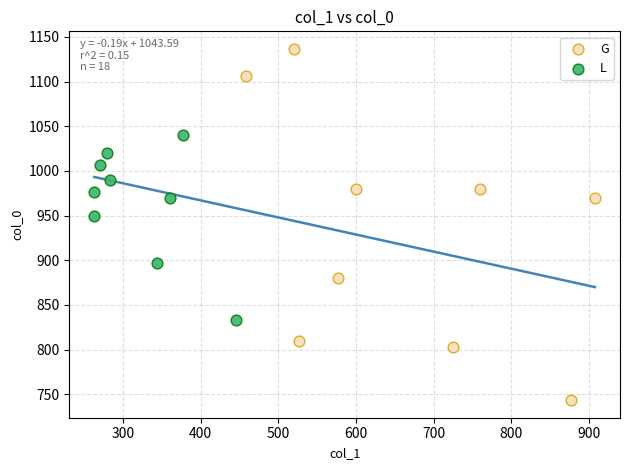

Which series reaches the minimum Y coordinate?

G